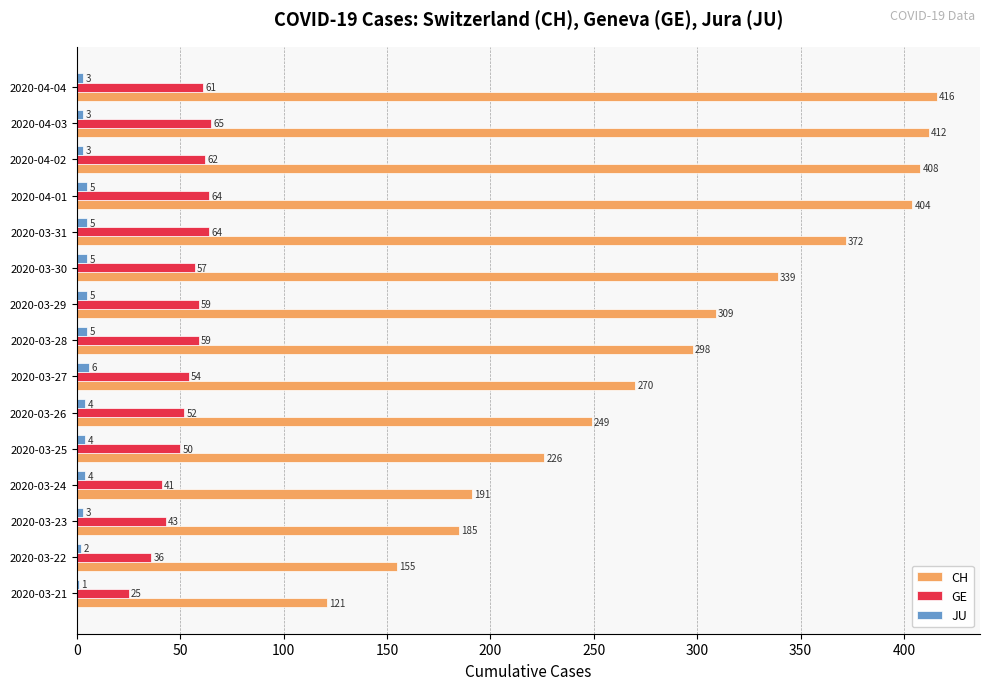

Read the JU value at 2020-03-25.

4